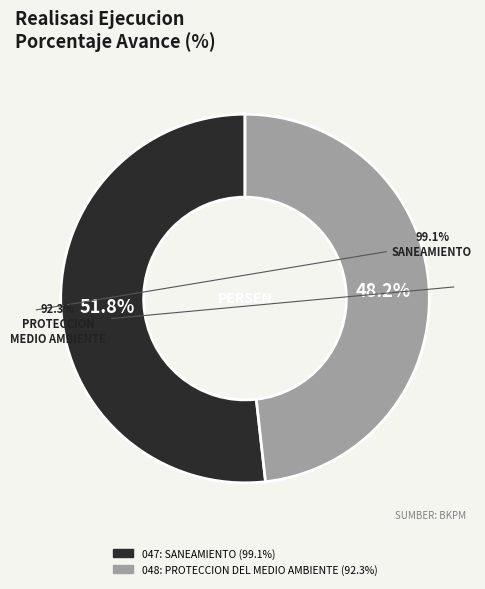

To the nearest percent, what is the difference between the largest and smallest slice percentages?

4%